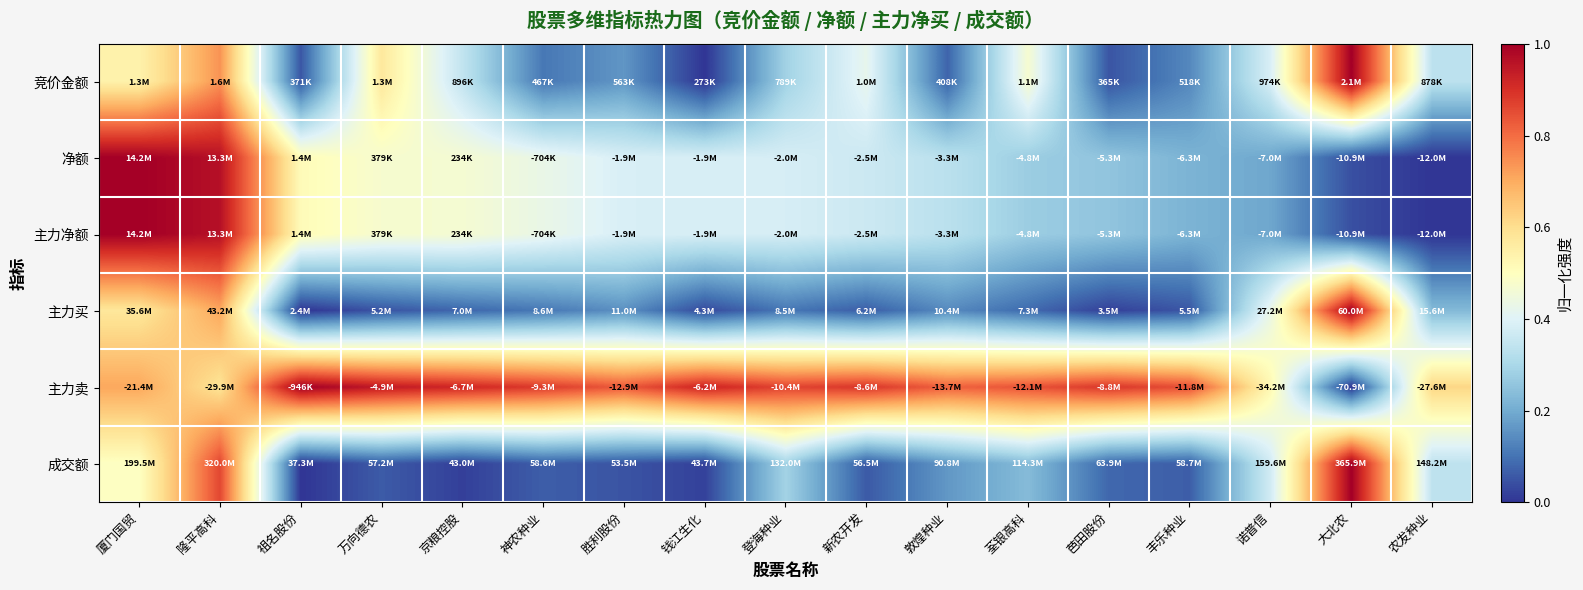

Which label corresponds to the smallest value in the chart?

钱江生化